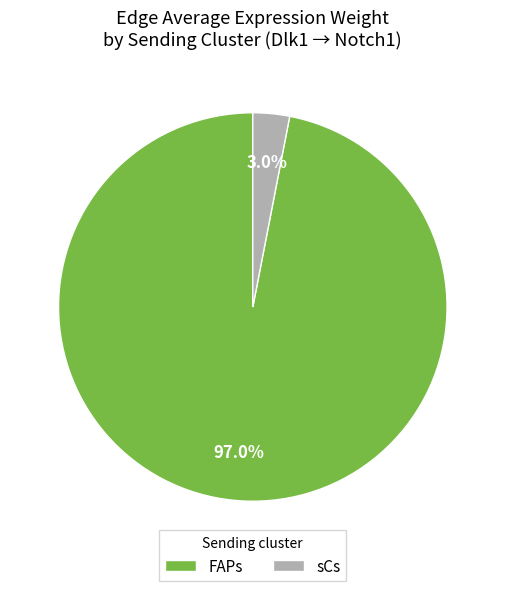

Count the number of slices in the pie.

2